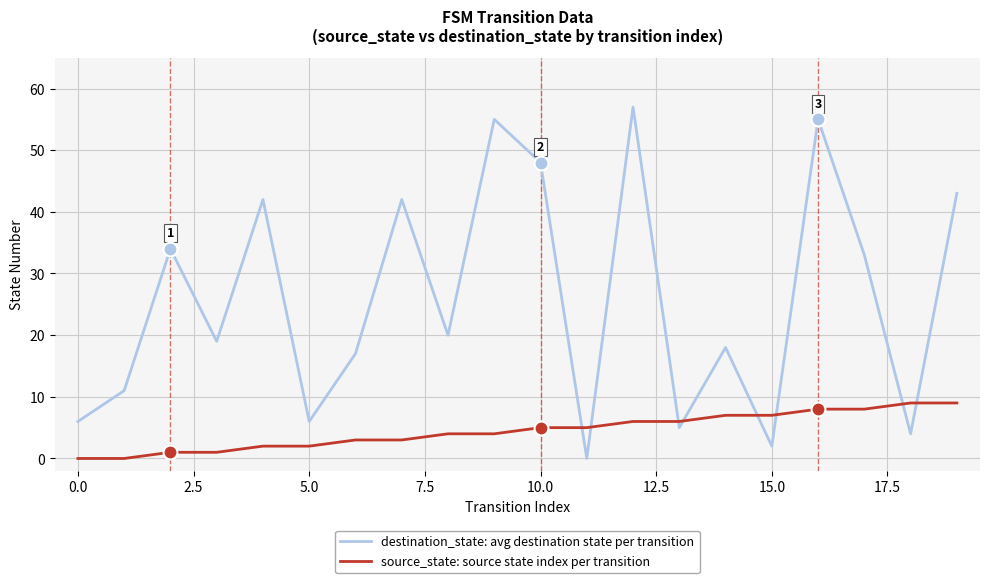

Which series ends up on top after the final intersection of source_state: source state index per transition and destination_state: avg destination state per transition?

destination_state: avg destination state per transition